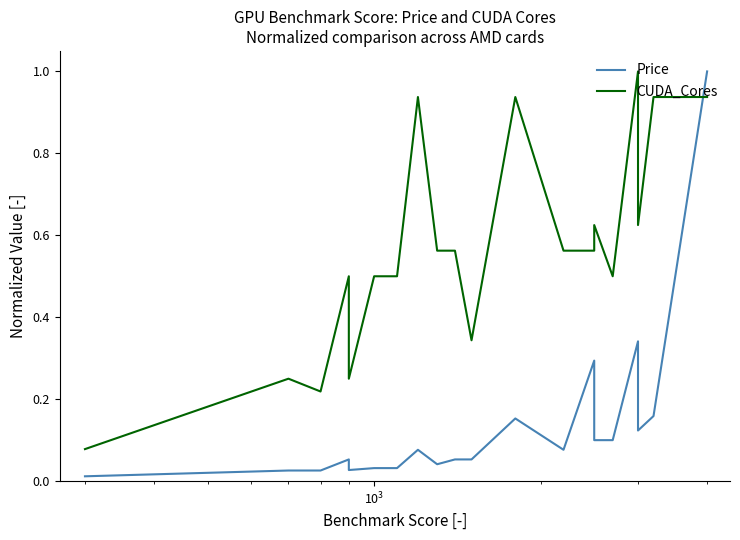

List the series in order of their overall mean, lowest first.

Price, CUDA_Cores